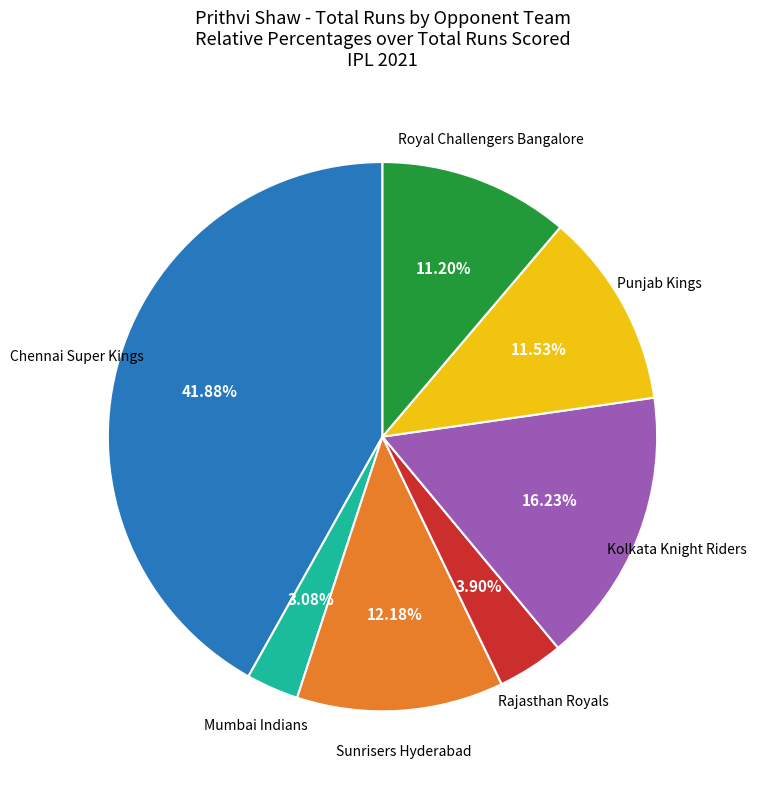

Does any single category account for the majority?

No